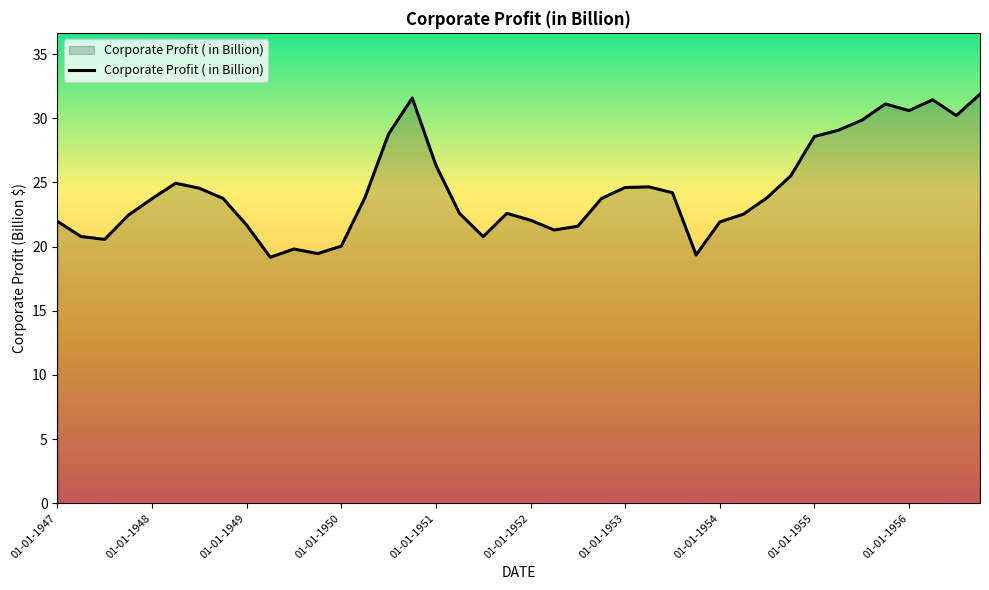

What is the smallest value displayed?

19.2